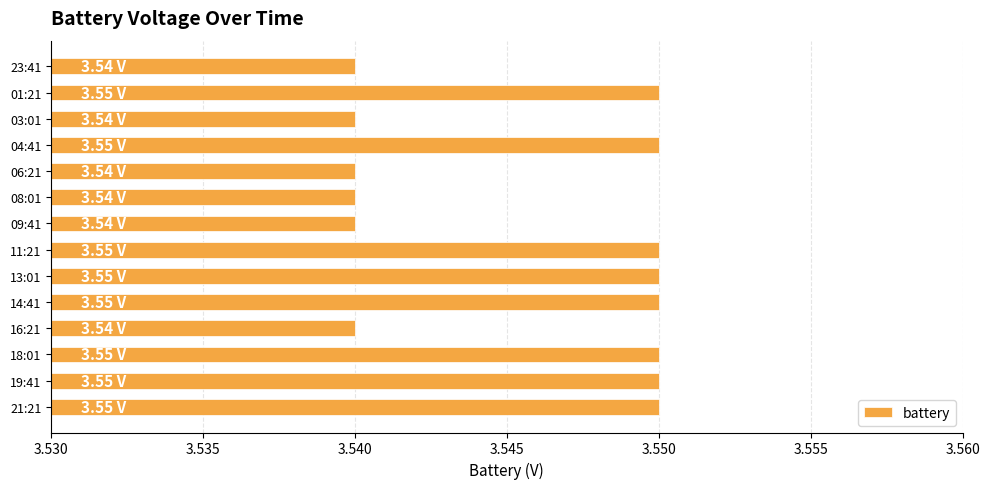

What is the sum of all values?

49.6